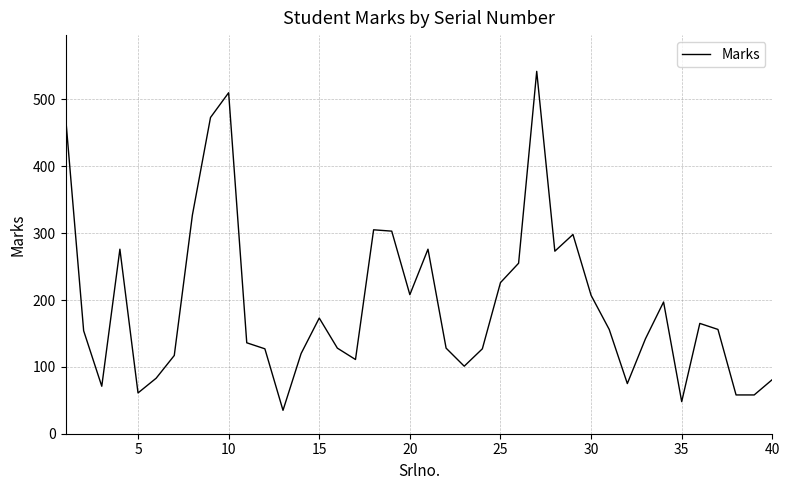

What is the difference between the maximum and minimum values?

507